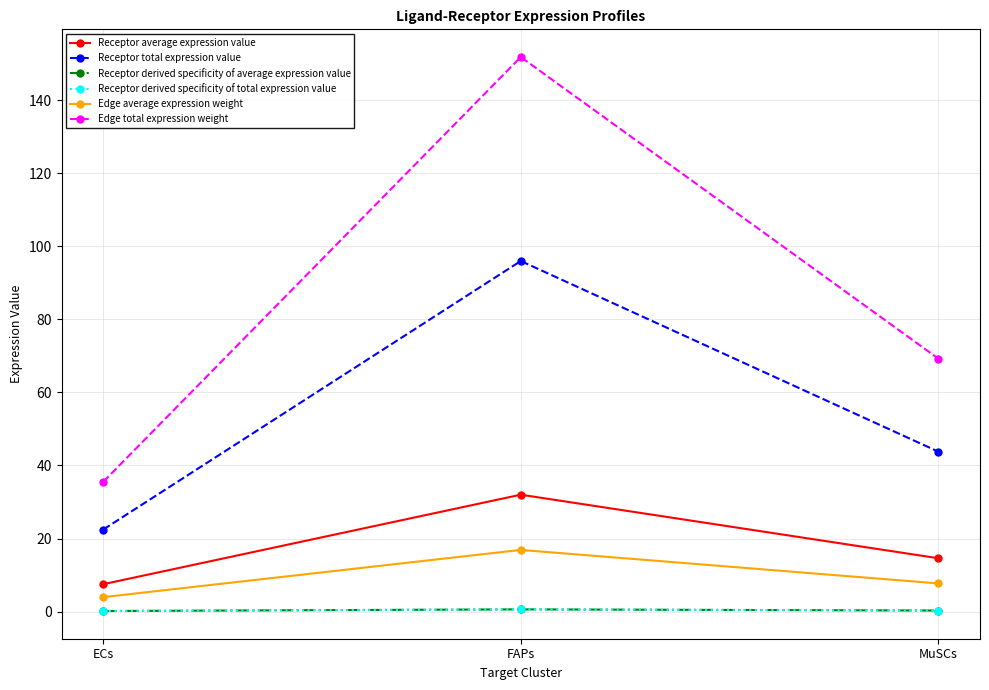

The Edge average expression weight series shows 10.7 at FAPs. True or false?

False